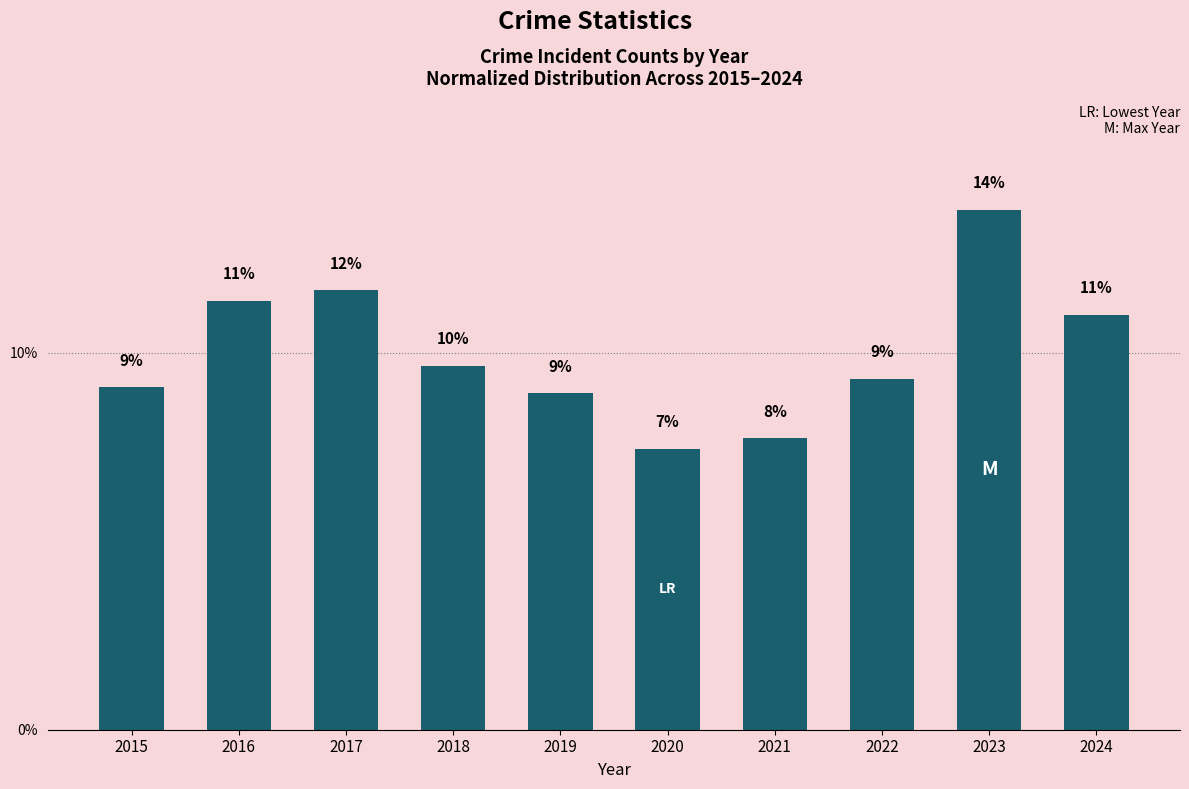

Does the chart contain any negative values?

No